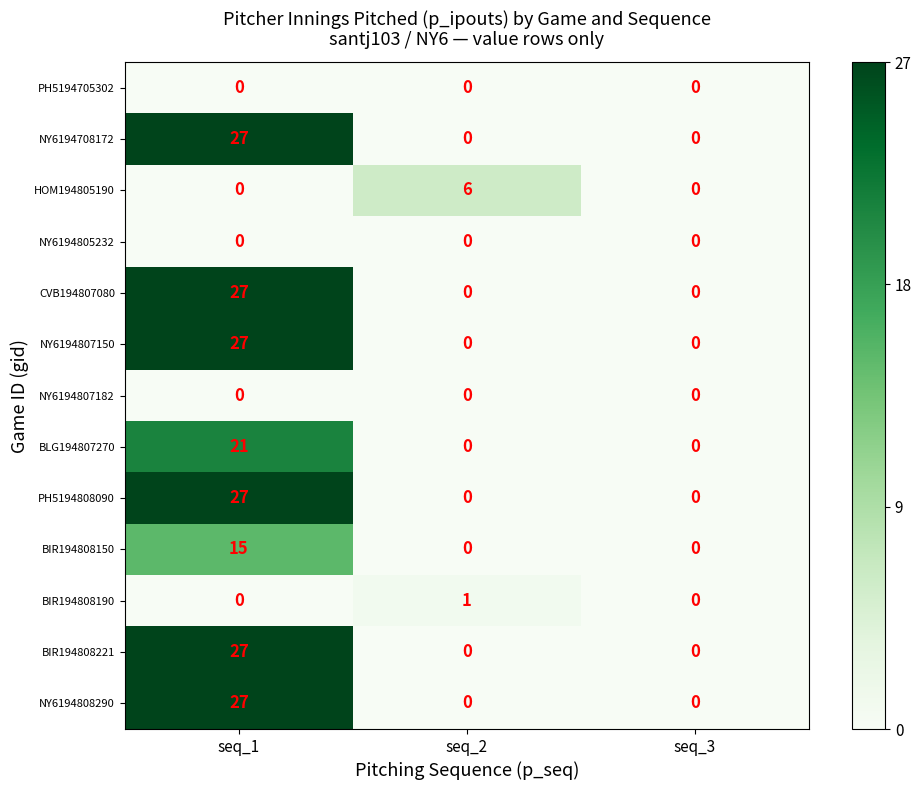

Which category has the highest value in the PH5194808090 series?

seq_1